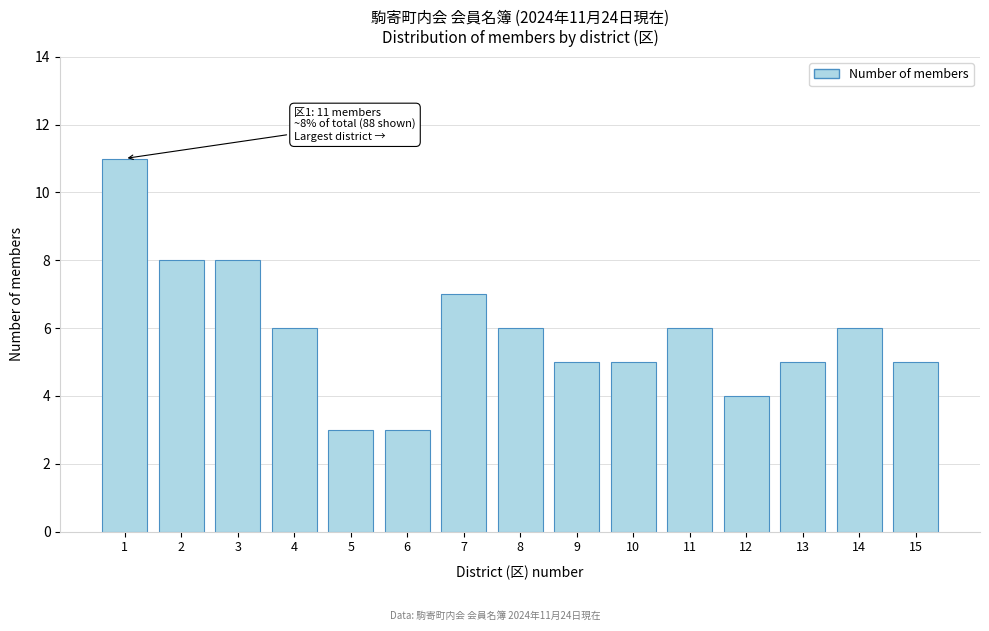

Reading left to right, extract all data points from this chart.

11	8	8	6	3	3	7	6	5	5	6	4	5	6	5